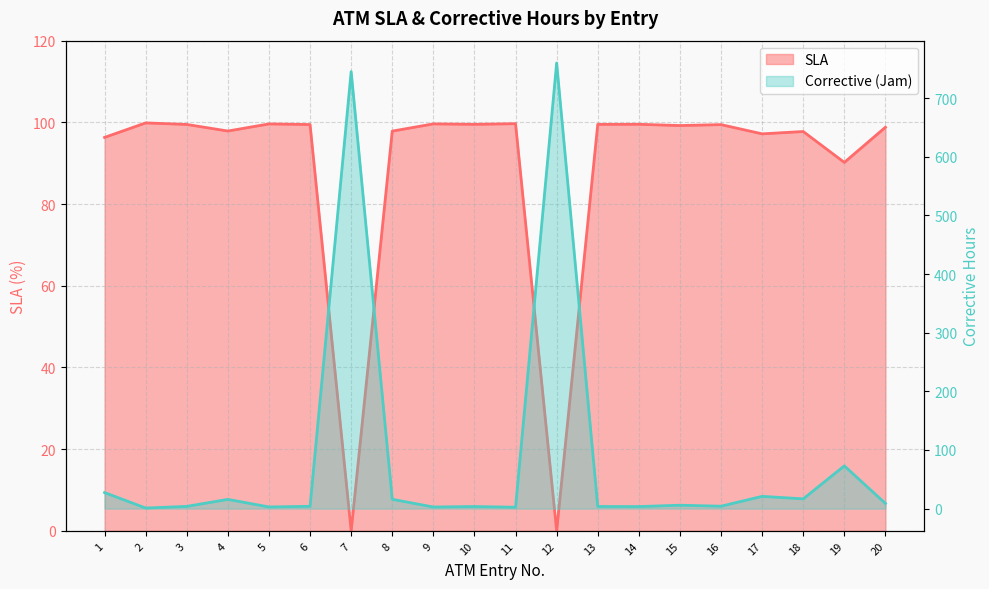

Which has a higher value, 10 or 13?

10